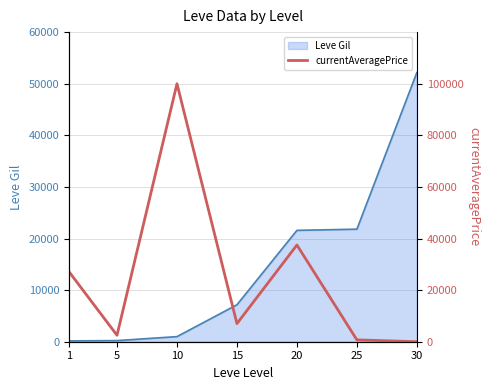

True or false: the data has more than 2 interior local peaks.

False